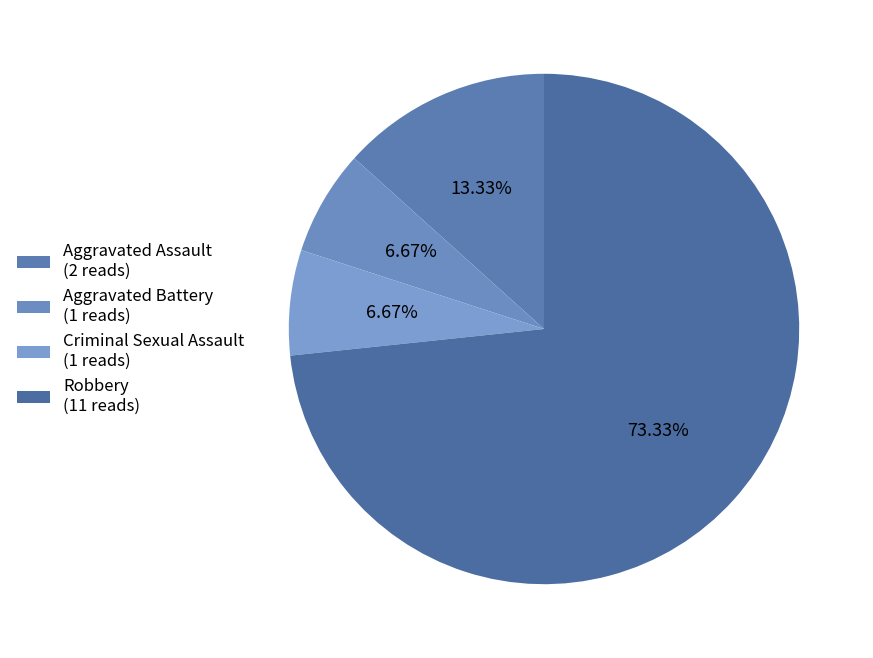

What is the ratio of the value at Aggravated Battery to the value at Aggravated Assault?

0.5